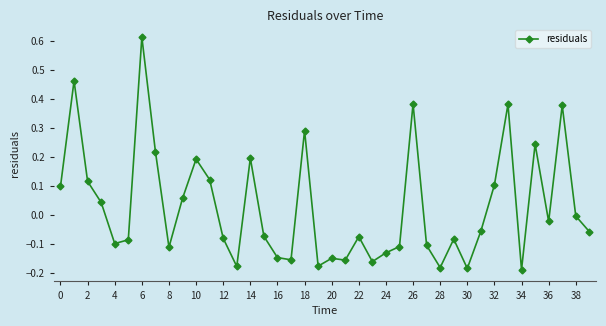

What is the difference between the maximum and minimum values?

0.8